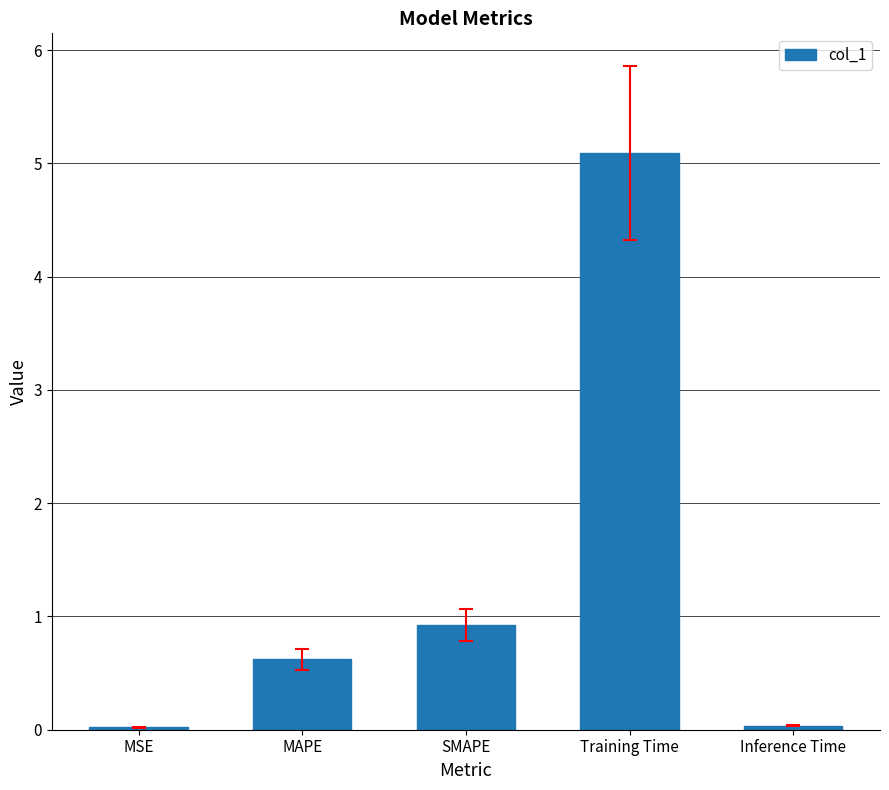

Between MAPE and Training Time, which is larger?

Training Time